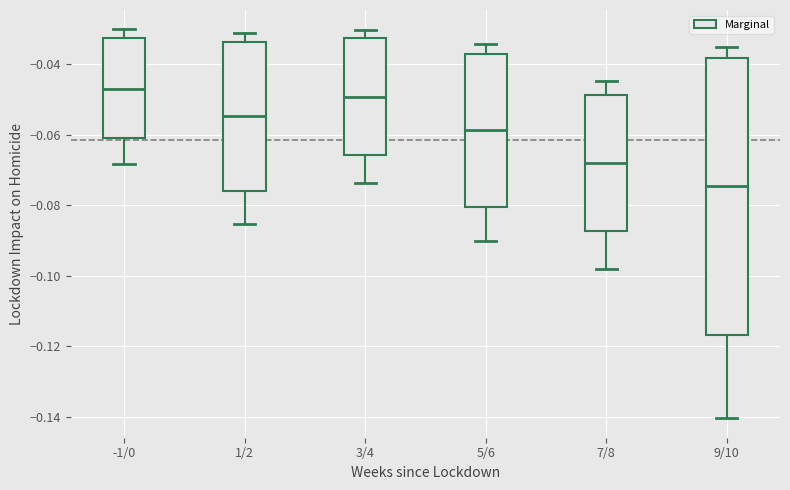

Which box has the highest median line?

-1/0